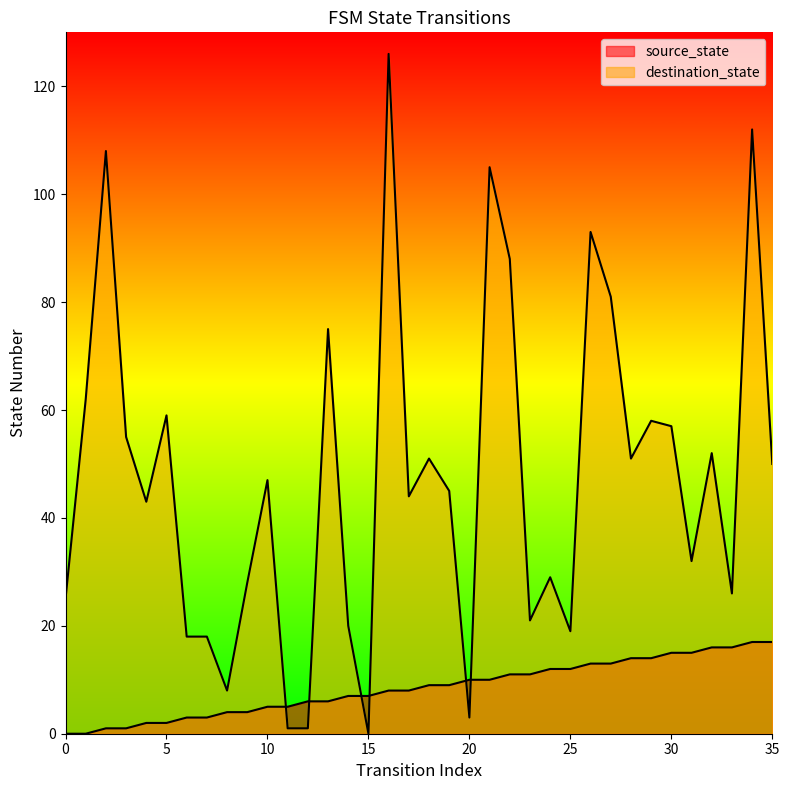

Reading left to right, transcribe all the data shown in this chart.

source_state: 0	0	1	1	2	2	3	3	4	4	5	5	6	6	7	7	8	8	9	9	10	10	11	11	12	12	13	13	14	14	15	15	16	16	17	17
destination_state: 25	62	108	55	43	59	18	18	8	28	47	1	1	75	20	0	126	44	51	45	3	105	88	21	29	19	93	81	51	58	57	32	52	26	112	50